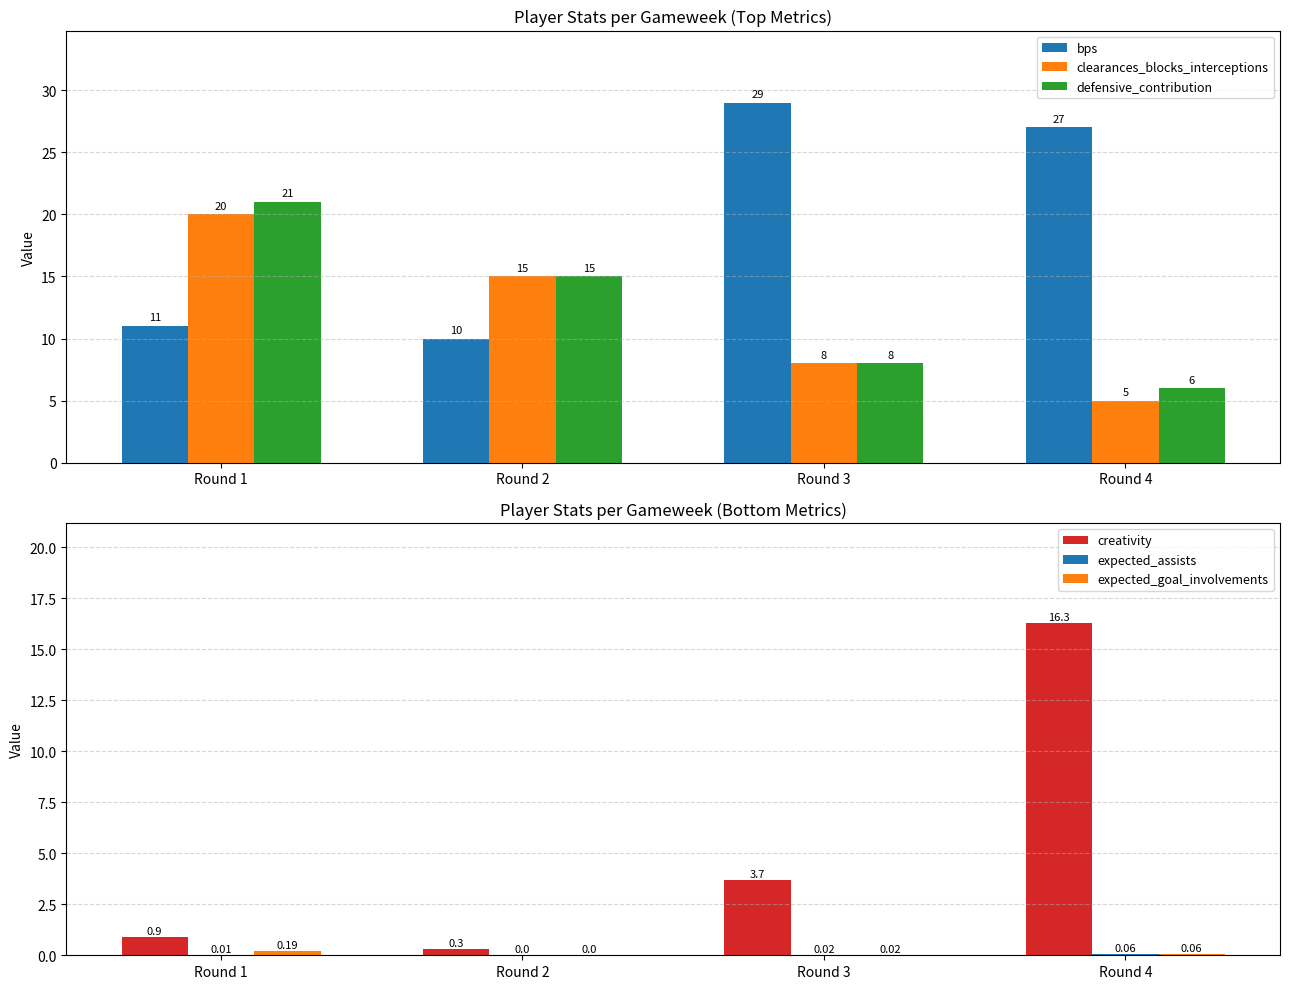

At which label is expected_assists closest to 0?

Round 2